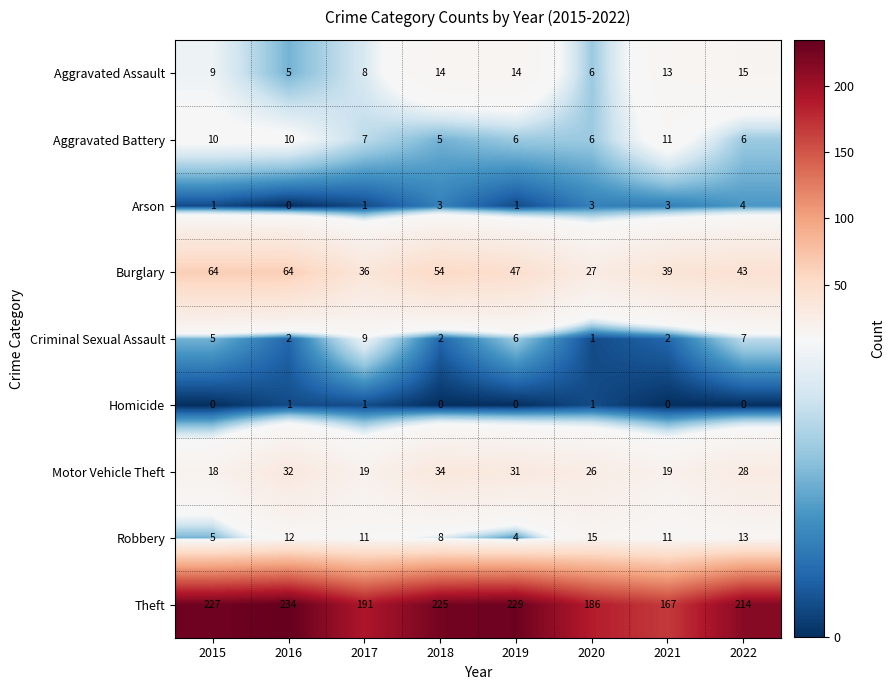

At which category is the sum across all series the highest?

2016